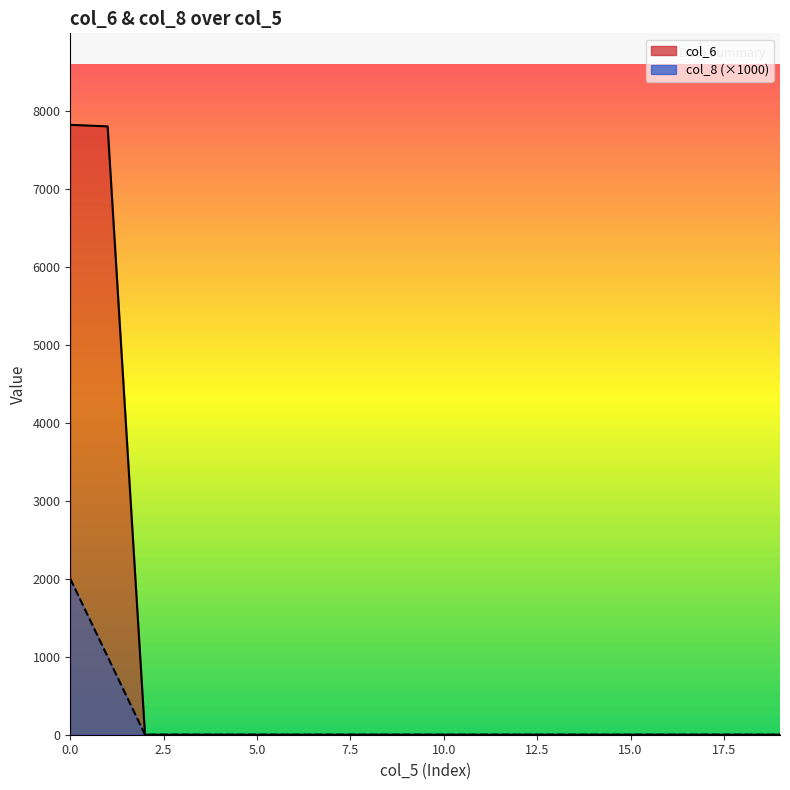

How many values in the col_8 series exceed 0?

2